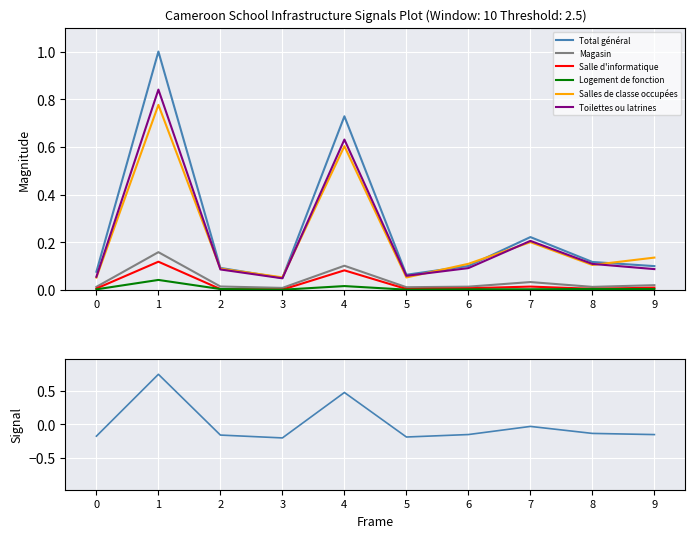

In Magasin, how many points are higher than both neighbors (excluding endpoints)?

3